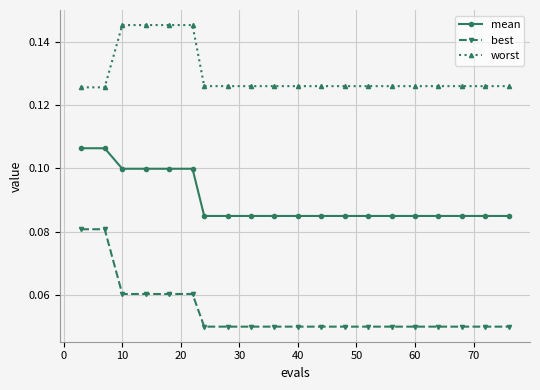

What is the sum of all best values?

1.1